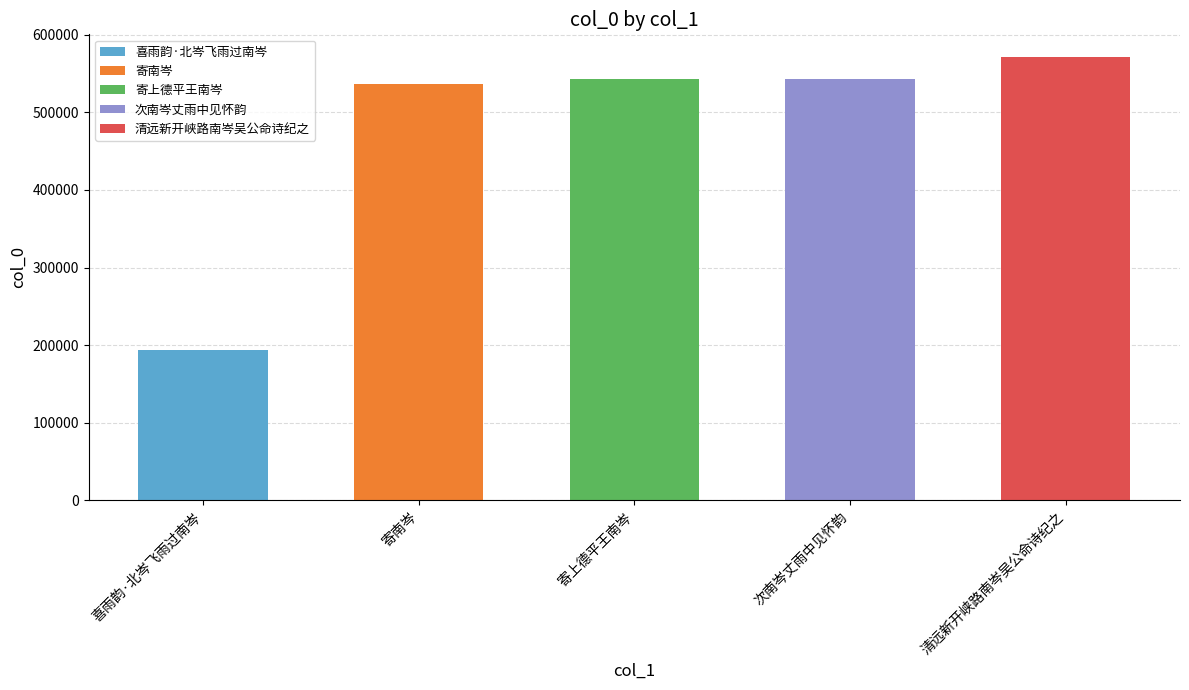

Is it true that the value at 次南岑丈雨中见怀韵 is 950270?

False